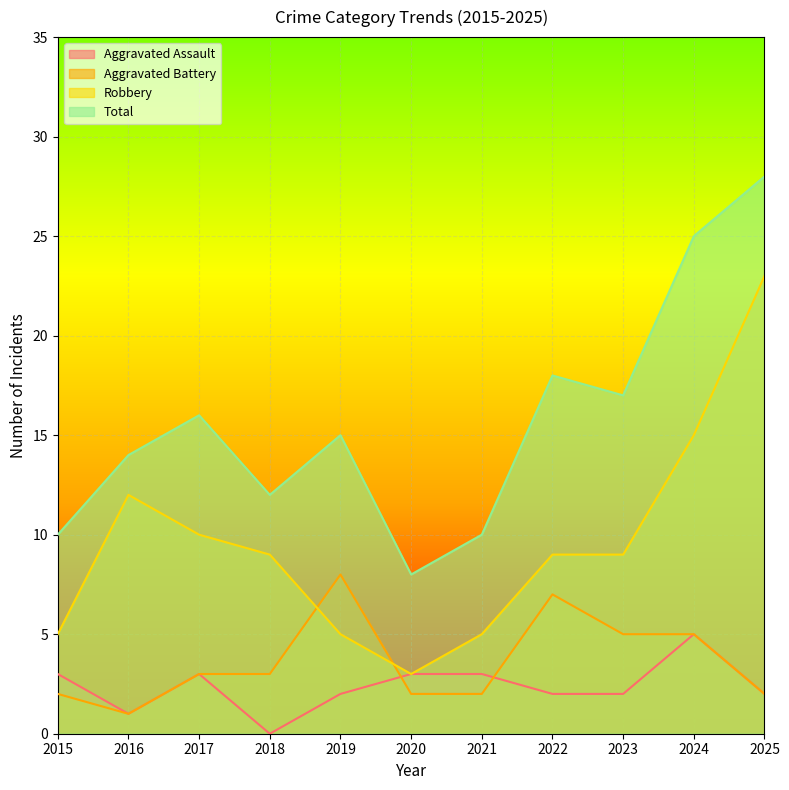

Rank the series at 2015 from lowest to highest value.

Aggravated Battery, Aggravated Assault, Robbery, Total